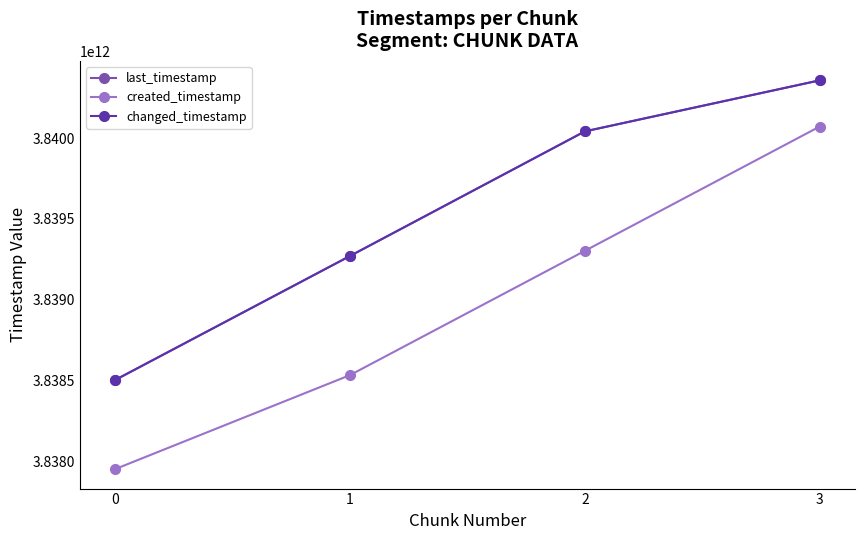

Which series has the largest range (max minus min)?

created_timestamp